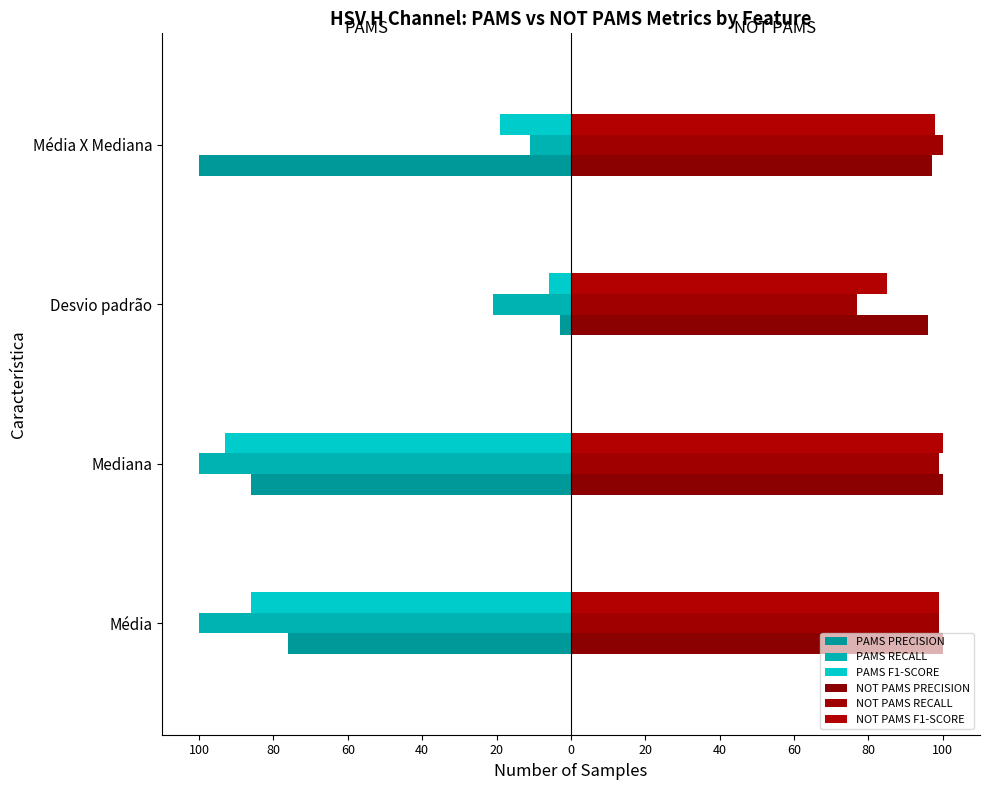

Count the NOT PAMS PRECISION values in the range 97 to 100.

3